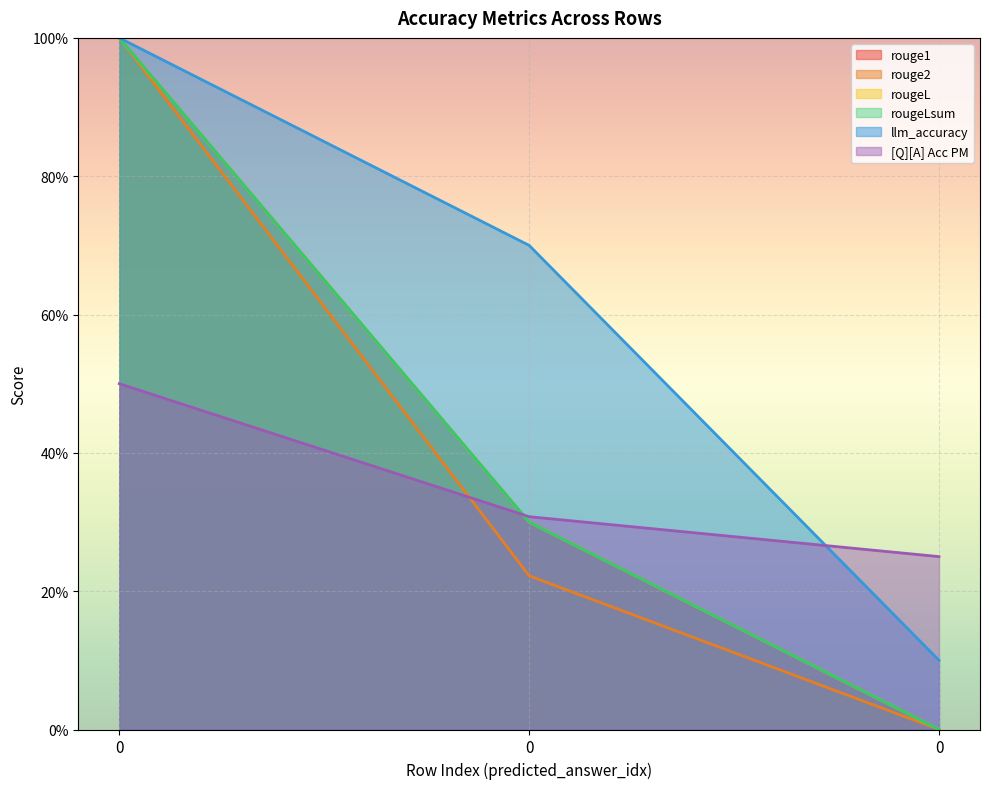

What is the spread (max minus min) of values at 0?

0.5